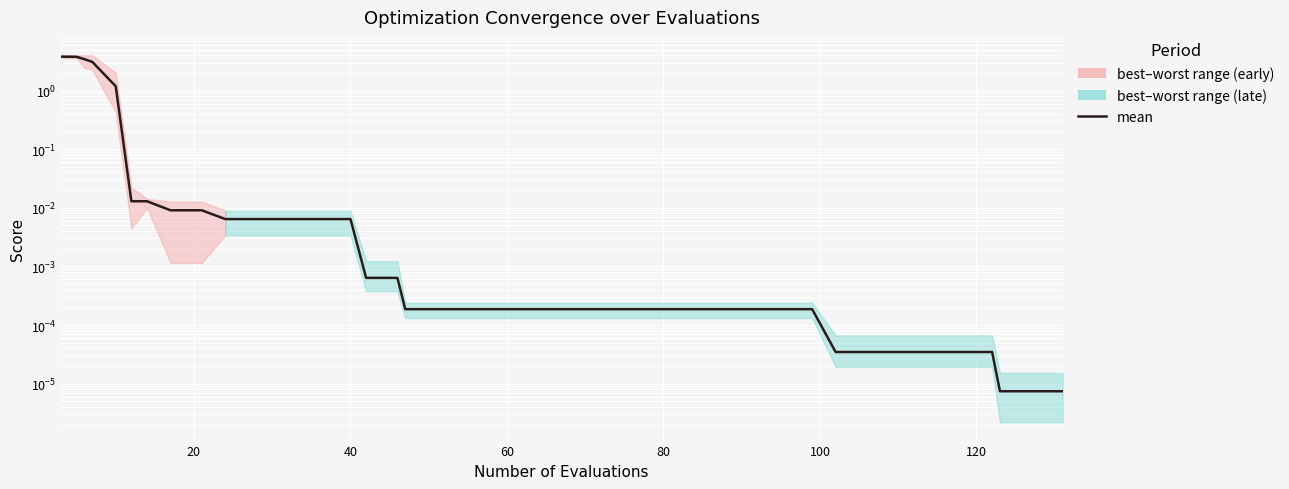

What is the difference between the maximum and minimum values?

3.8